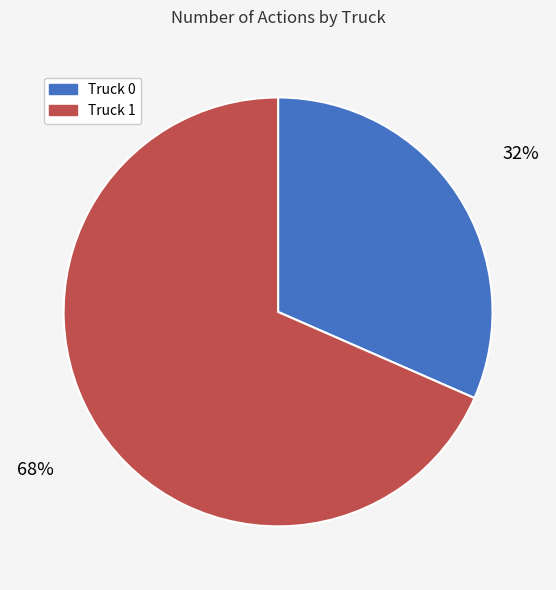

How many slices are in this pie chart?

2